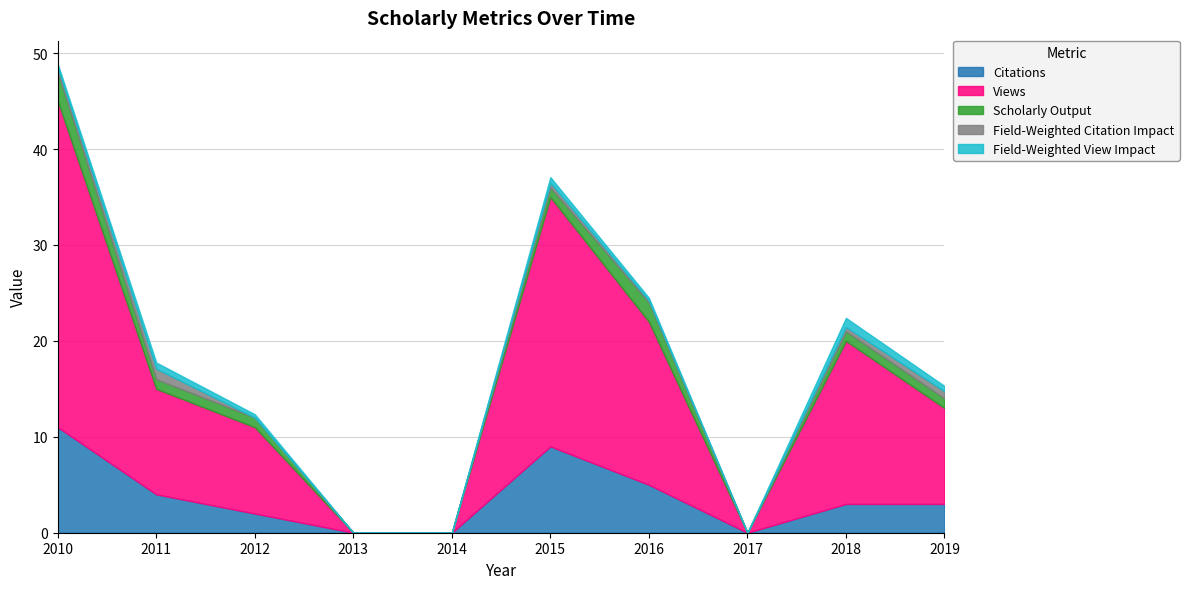

At which category is the sum across all series the highest?

2010